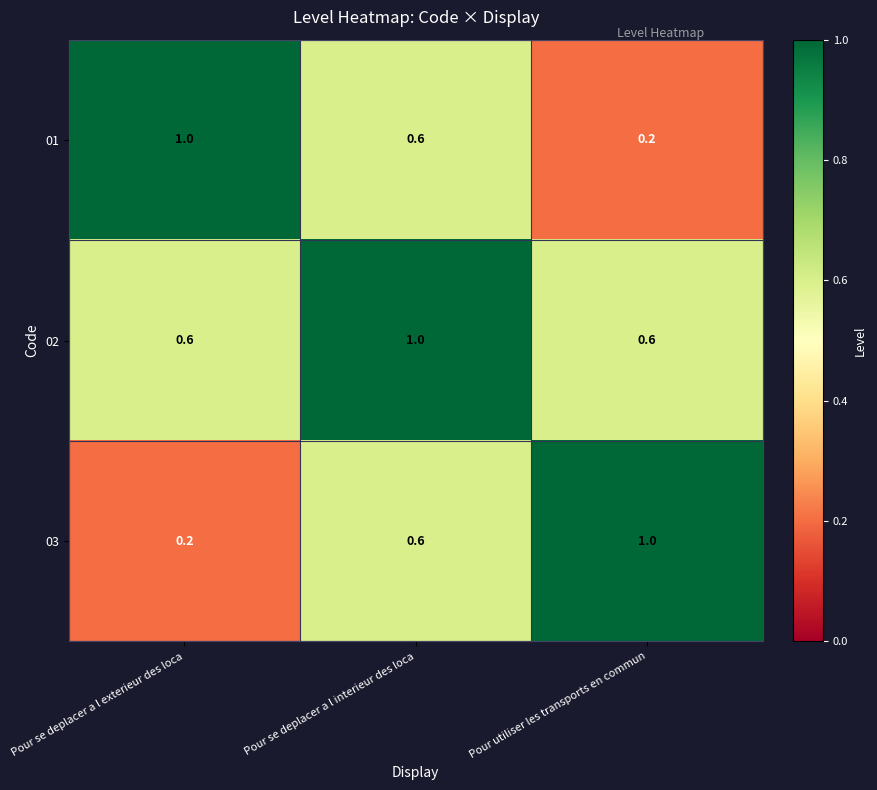

Is it true that 01 equals 0.3 at Pour utiliser les transports en commun?

False